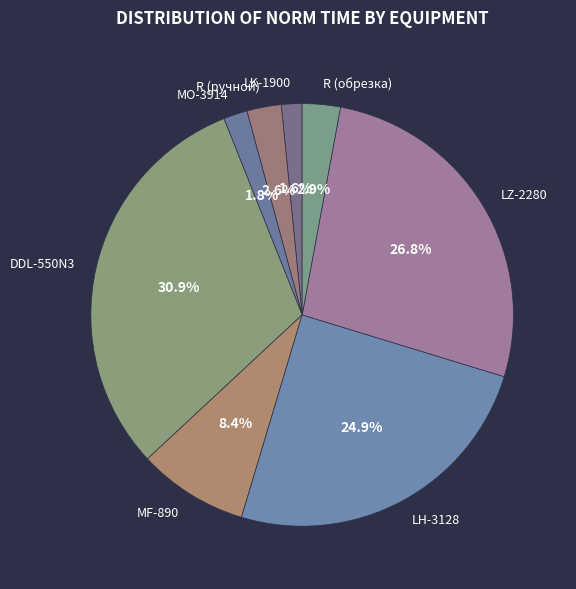

What percentage is NOT represented by DDL-550N3?

69.1%